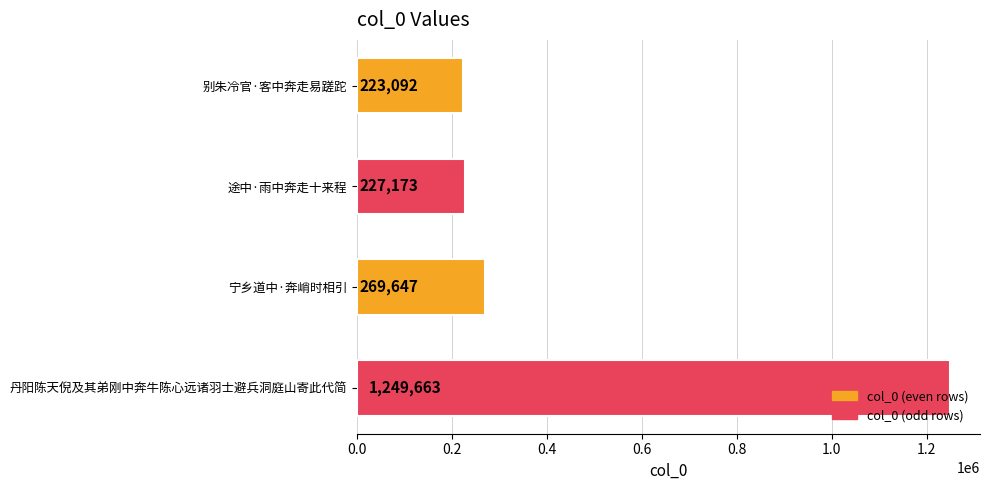

What is the sum of the values at 途中·雨中奔走十来程 and 丹阳陈天倪及其弟刚中奔牛陈心远诸羽士避兵洞庭山寄此代简?

1476836